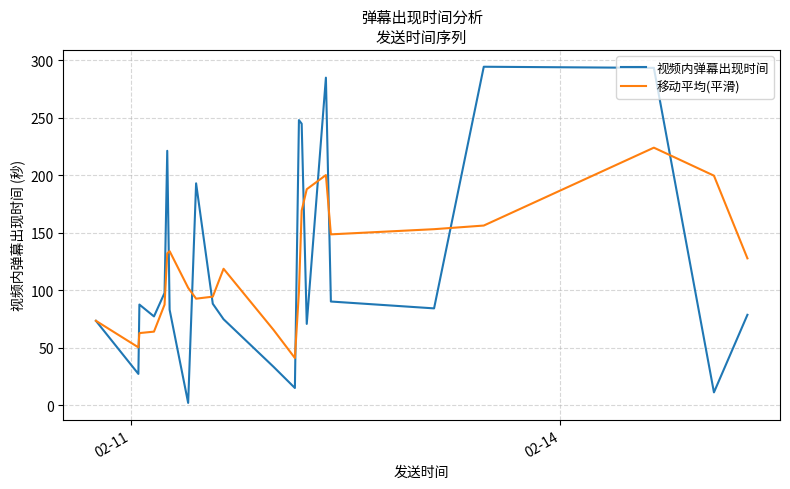

True or false: 视频内弹幕出现时间 and 移动平均(平滑) intersect in this chart.

True